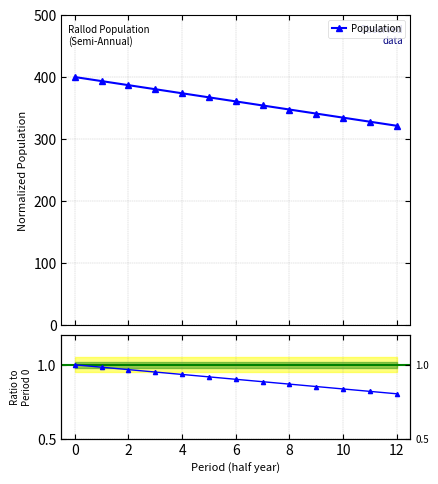

Reading right to left, extract all data points from this chart.

12=0.8	11=0.8	10=0.8	9=0.9	8=0.9	7=0.9	6=0.9	5=0.9	4=0.9	3=1.0	2=1.0	1=1.0	0=1.0